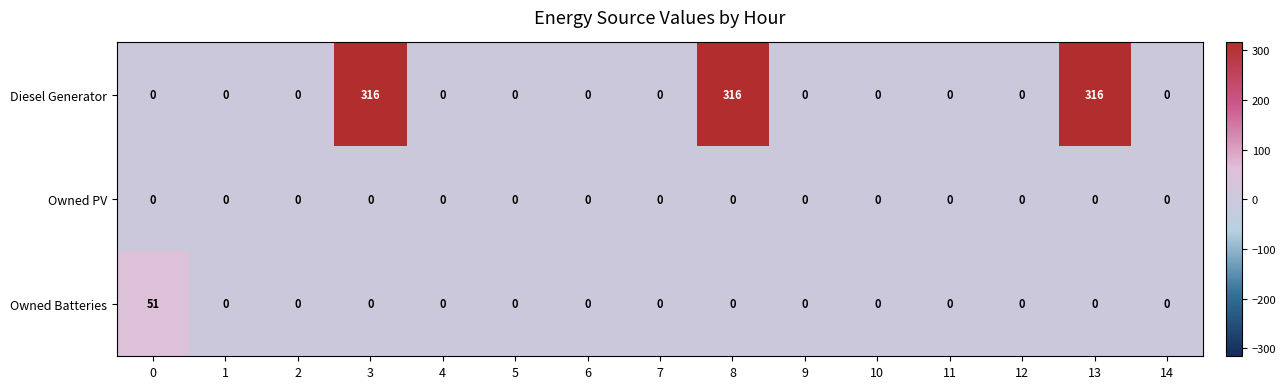

What is the total value across all series at 0?

51